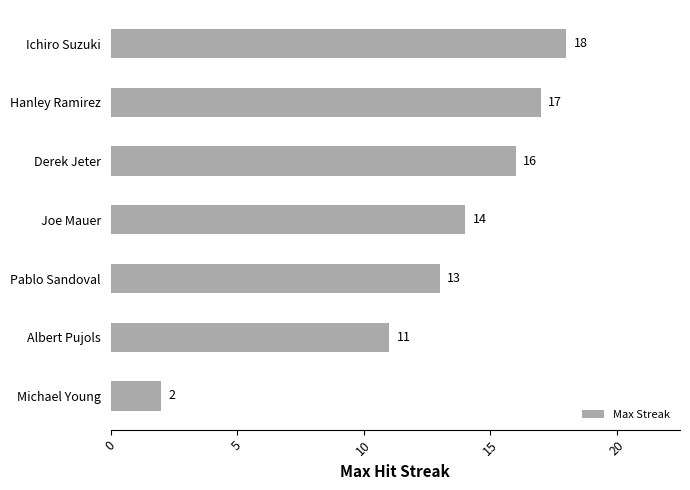

List the labels in order of value, smallest first.

Michael Young, Albert Pujols, Pablo Sandoval, Joe Mauer, Derek Jeter, Hanley Ramirez, Ichiro Suzuki